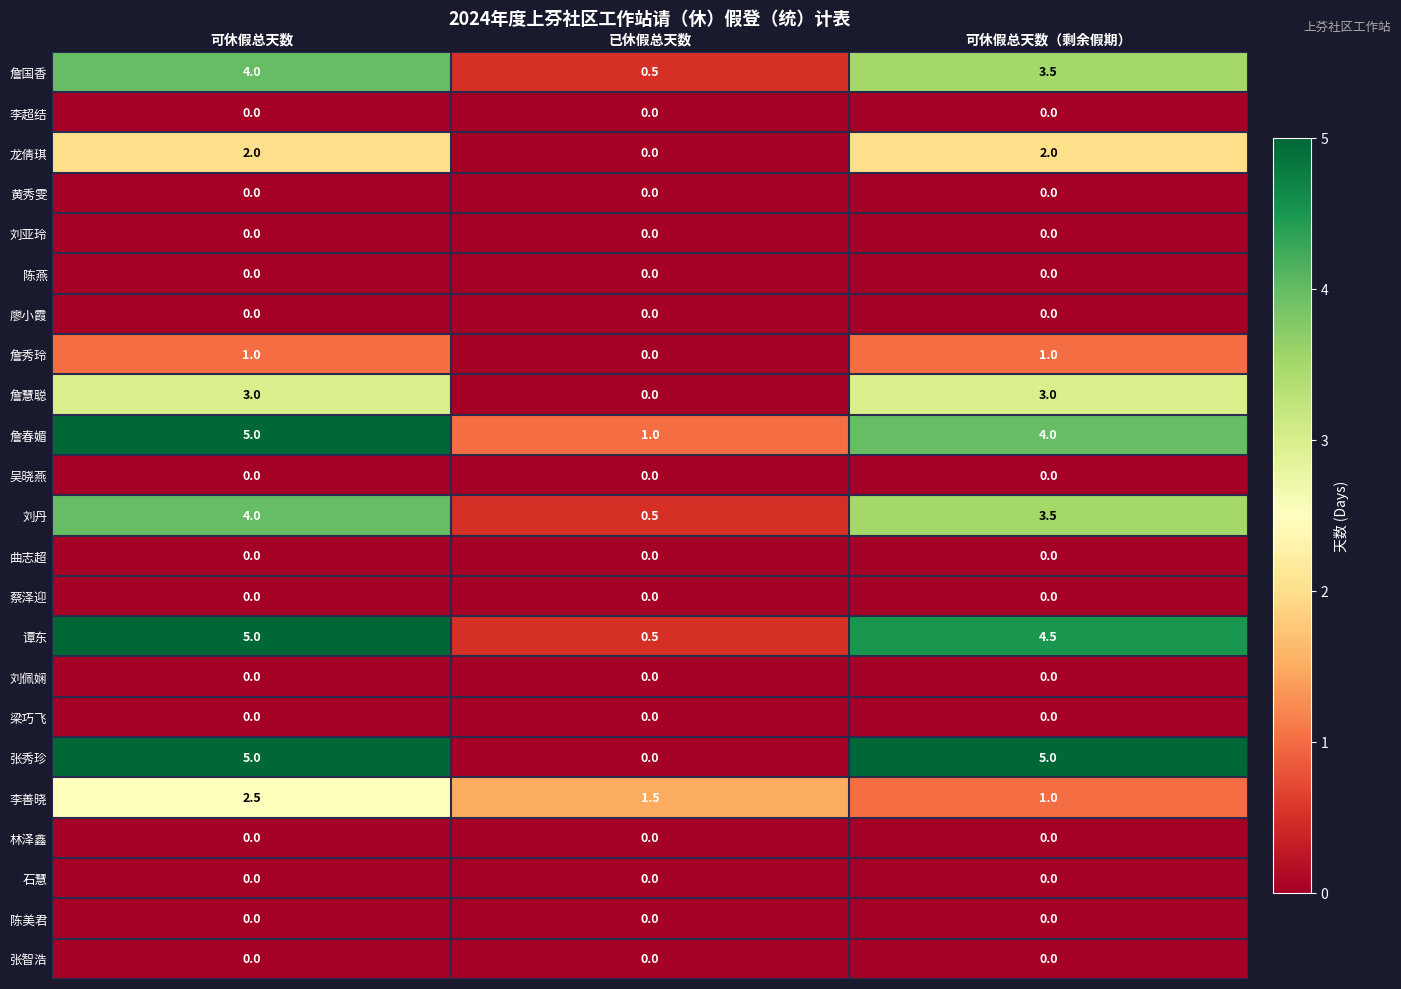

At which category is the sum across all series the highest?

可休假总天数